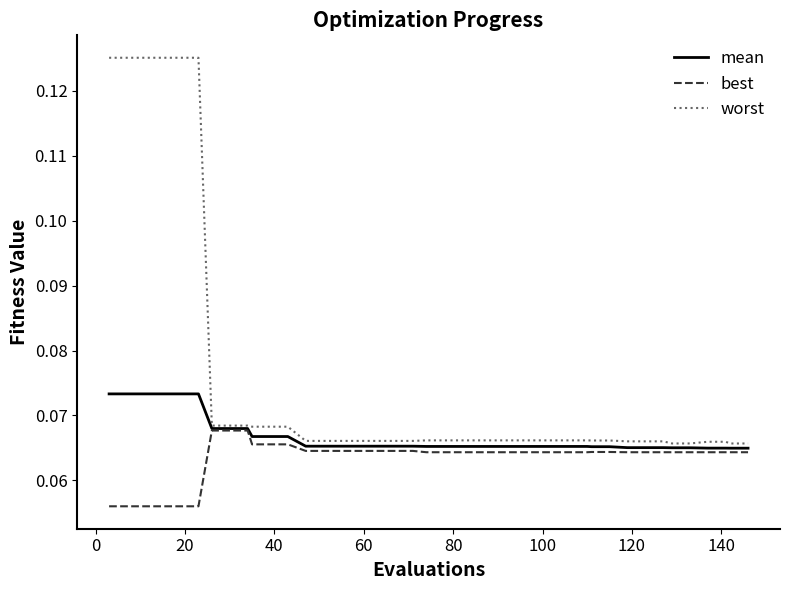

List the series in order of their peak value, highest first.

worst, mean, best